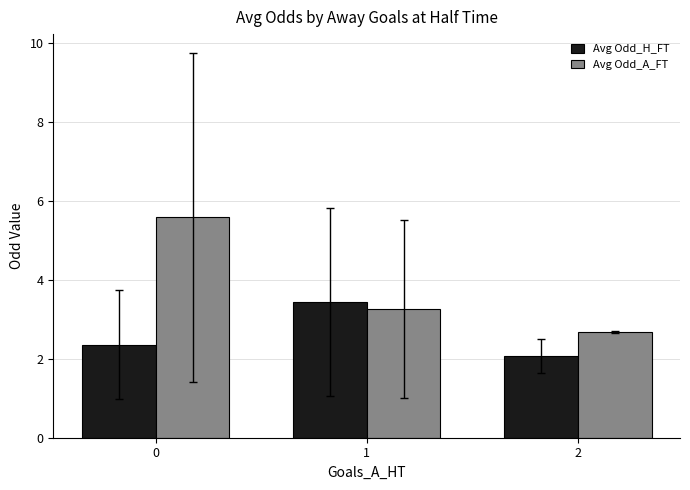

How many categories are shown in the chart?

3